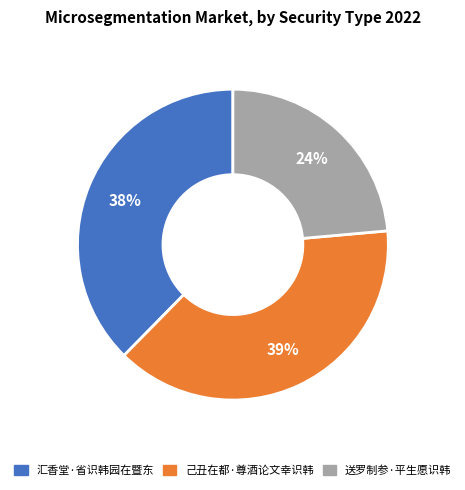

To the nearest percent, what portion does 送罗制参·平生愿识韩 represent?

24%